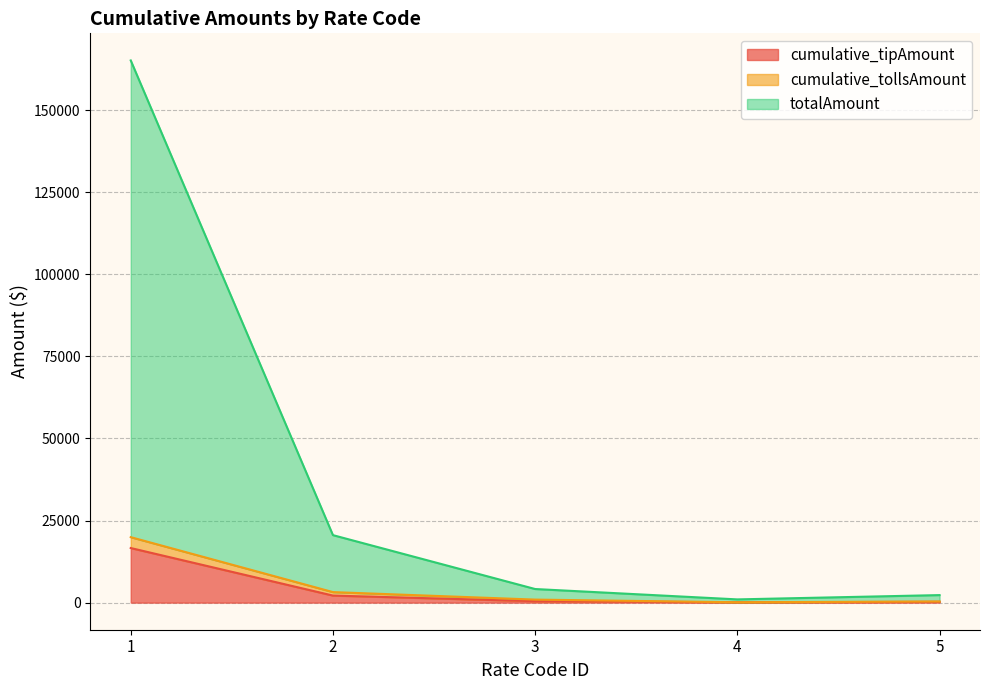

Which category has the highest value in the totalAmount series?

1